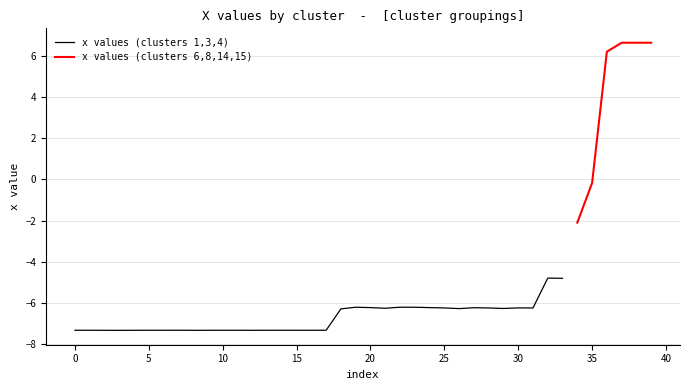

At which category does the chart reach its minimum across all series?

1